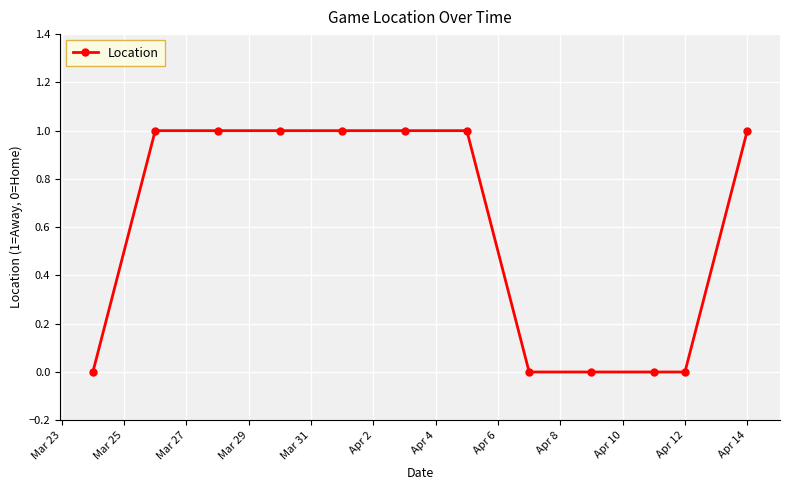

What is the sum of all values?

7